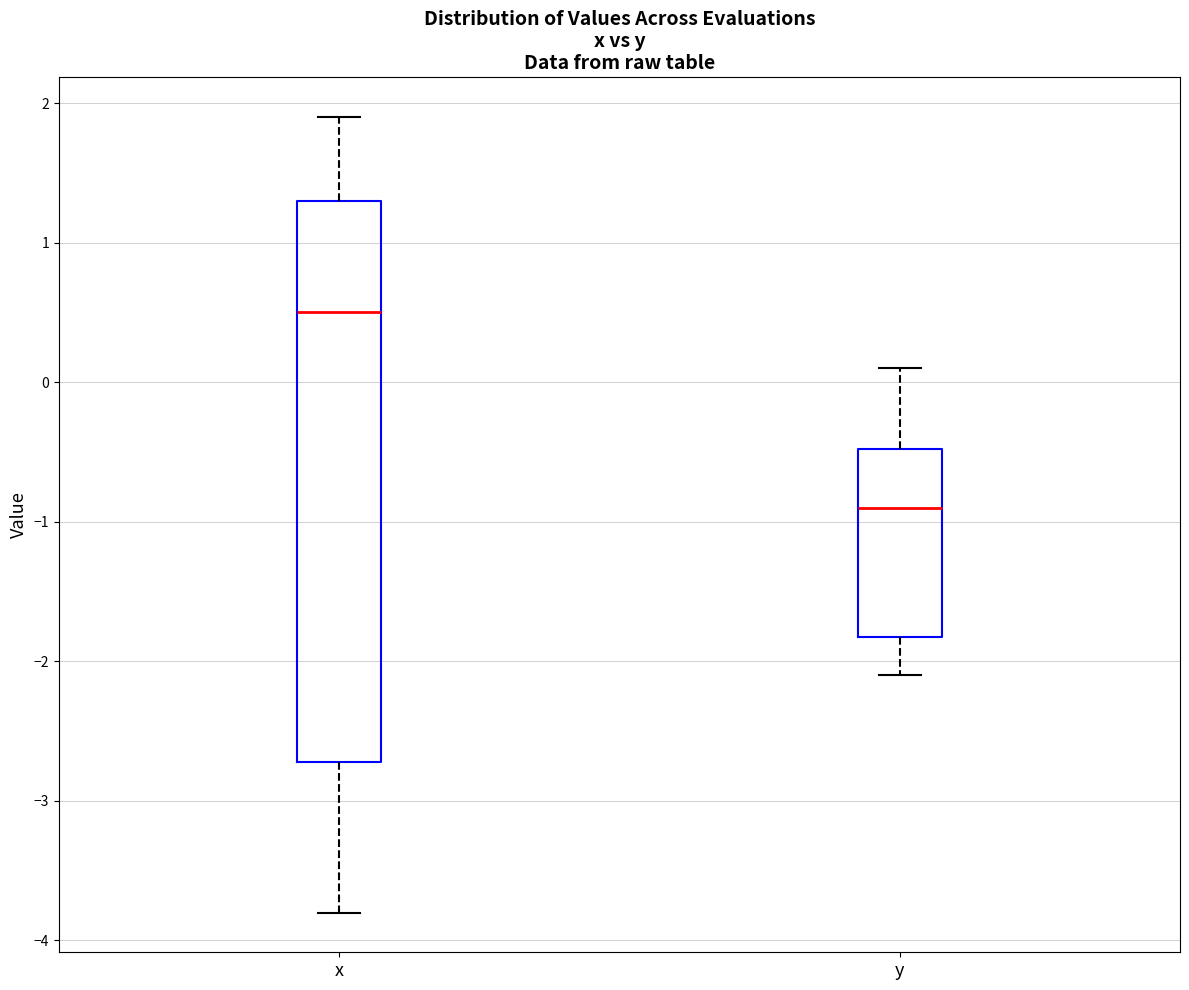

Reading left to right, transcribe this box plot: for each box, give where its median line is, the range the box spans, and where its two whiskers end, as read against the y-axis. The values are not printed on the chart, so give them approximately, as read against the axis.

x: median 0.5, box -2.7 to 1.3, whiskers -3.8 to 1.9
y: median -0.9, box -1.8 to -0.5, whiskers -2.1 to 0.1